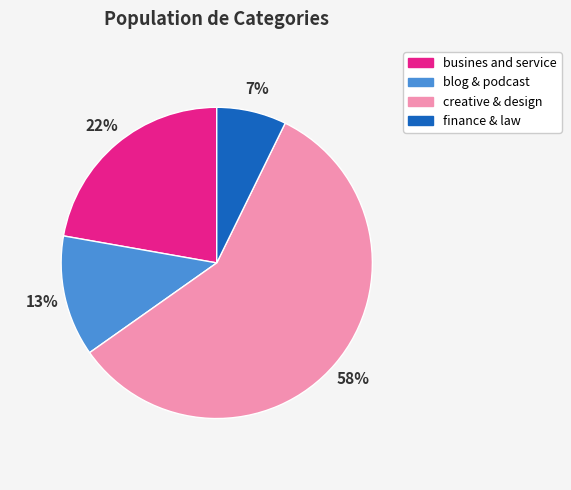

Do finance & law and blog & podcast together represent more than half of the pie?

No